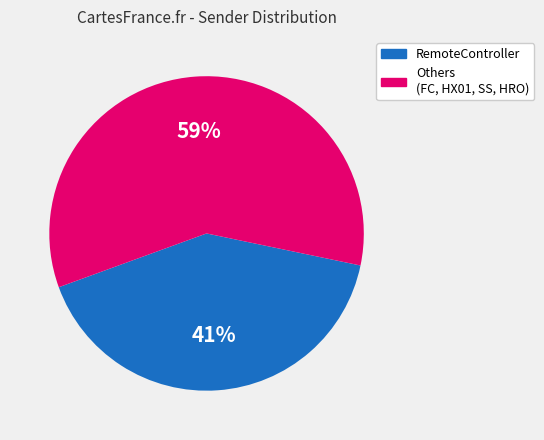

Does any single category account for the majority?

Yes